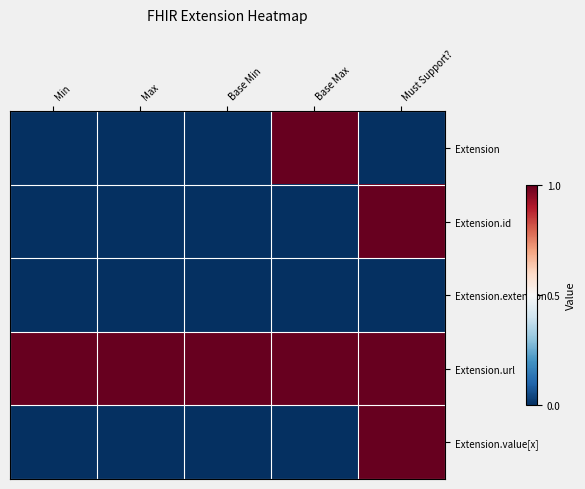

What is the maximum value shown in the chart?

1